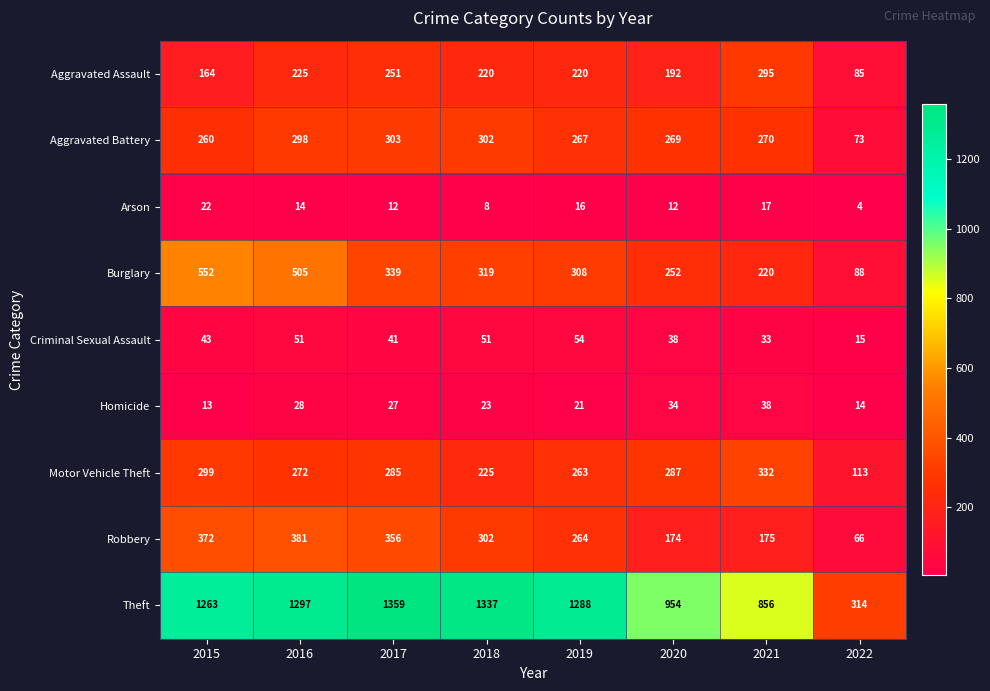

Is it true that Motor Vehicle Theft equals 483 at 2021?

False